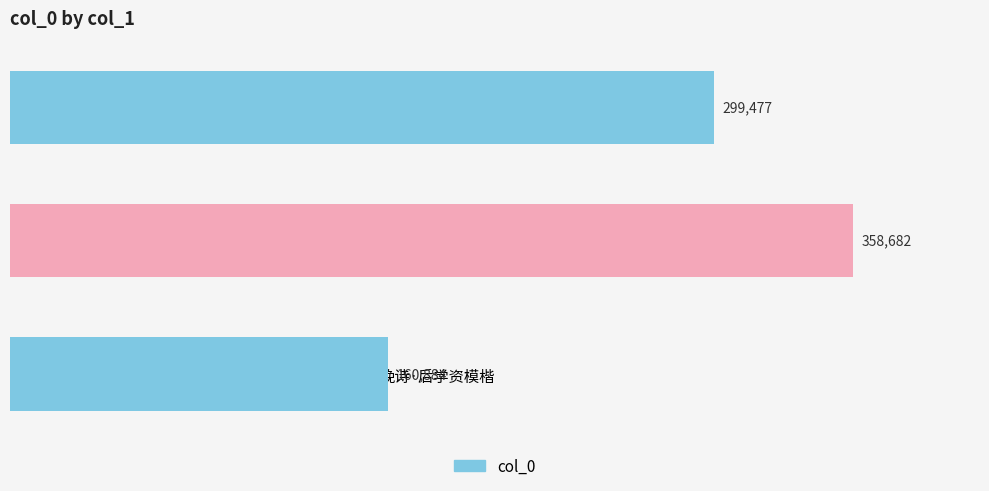

The chart shows a value of 240477 at 挽诗·后学资模楷. True or false?

False